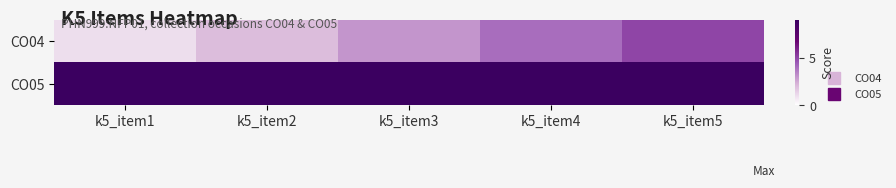

At how many categories does at least one series exceed 5?

5